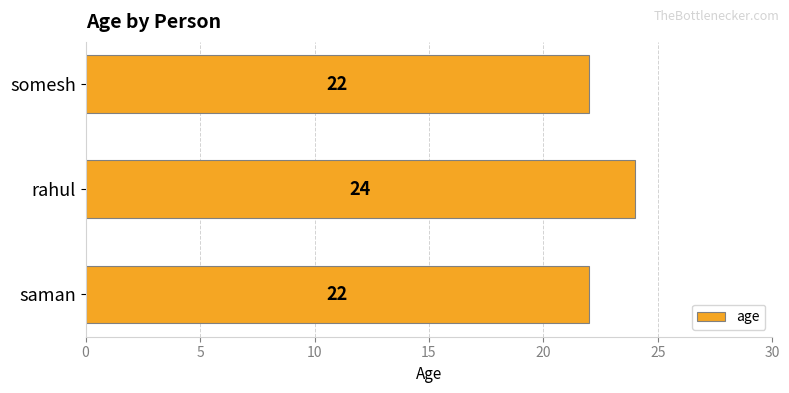

How many bars are there in total?

3